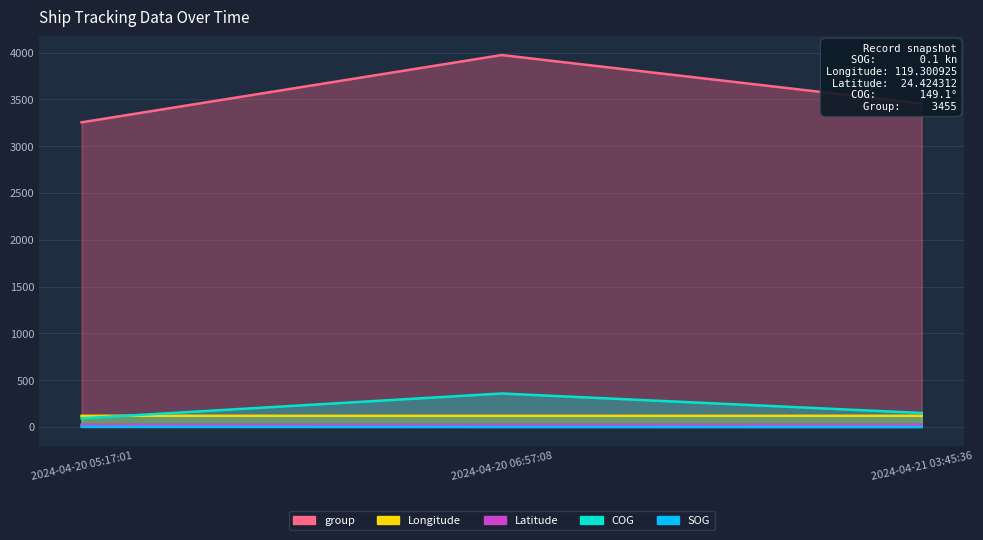

How many data points does each series have?

3